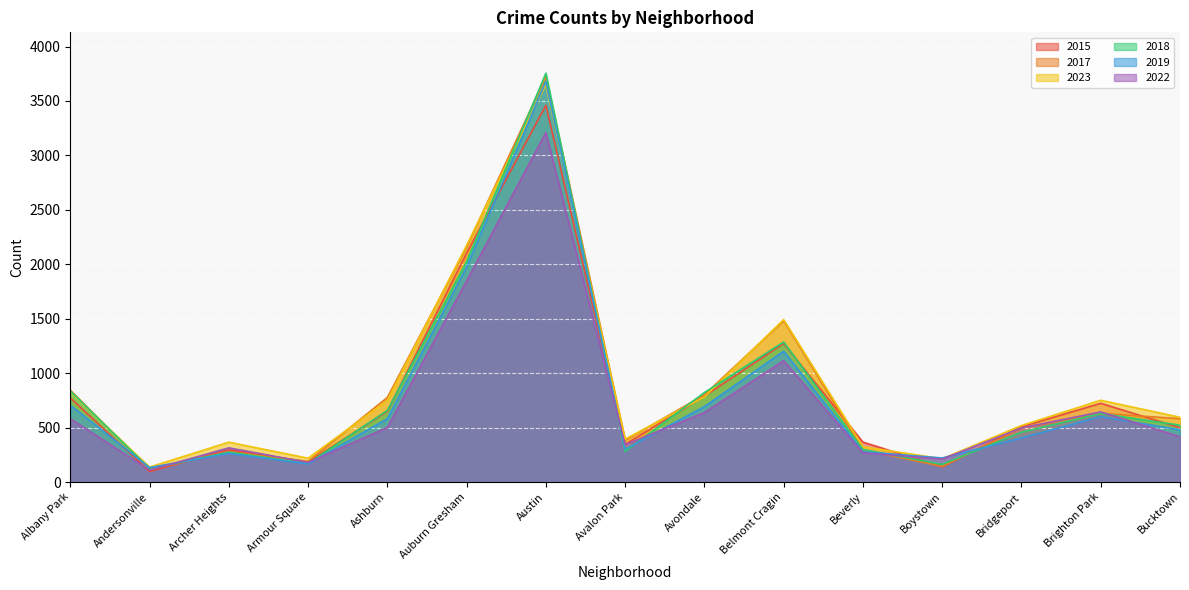

Which series changed the most between Albany Park and Boystown?

2017